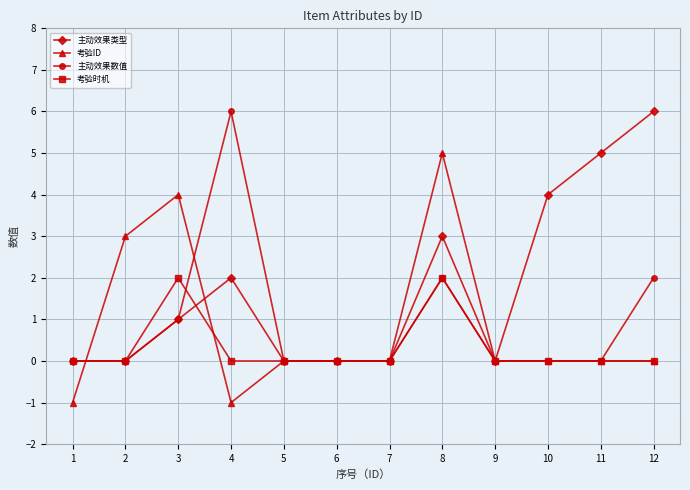

At which label does 主动效果类型 reach its peak?

12